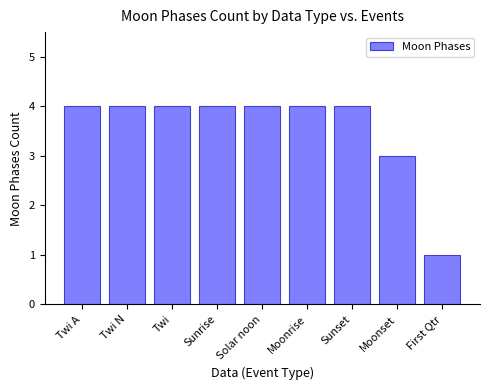

Between Moonrise and Moonset, which is larger?

Moonrise